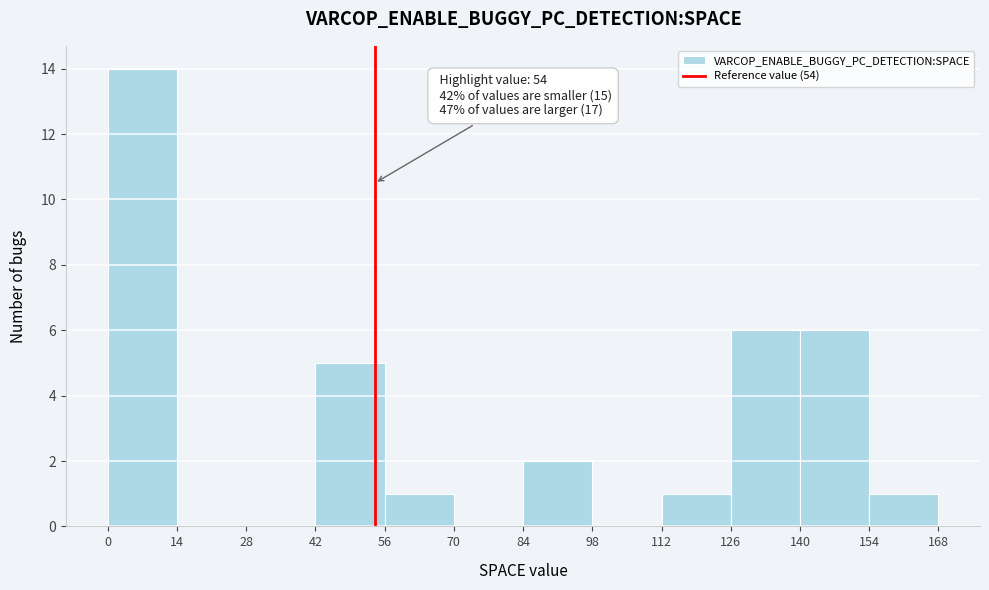

Over which range of the x-axis is the bar tallest?

0 to 14